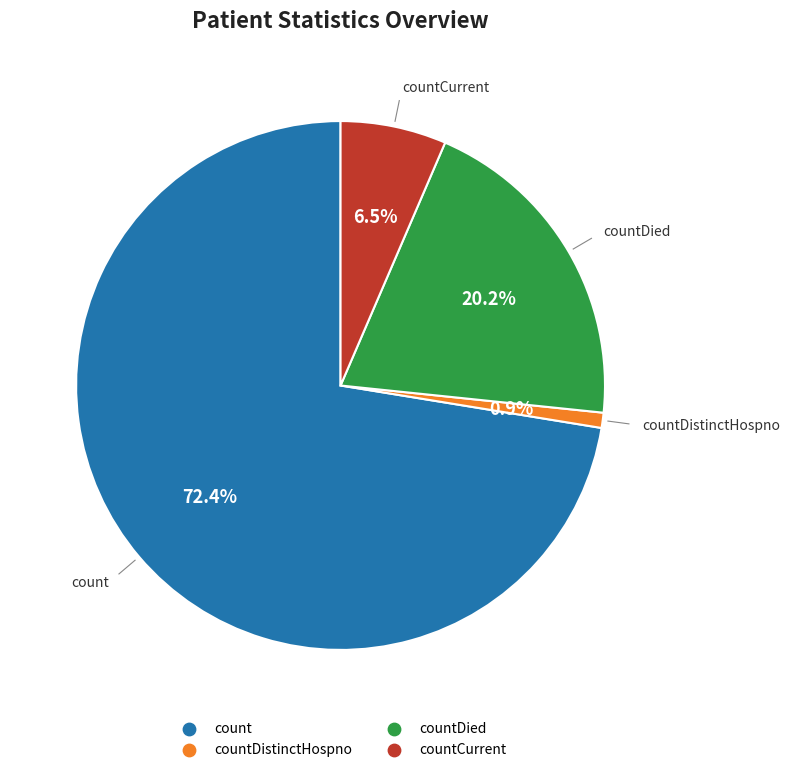

Is there any slice that represents more than half of the pie?

Yes